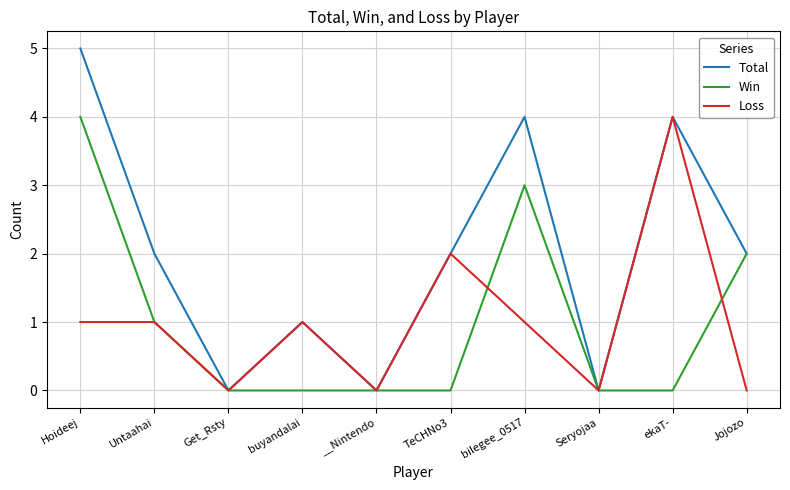

What is the maximum value for Loss?

4